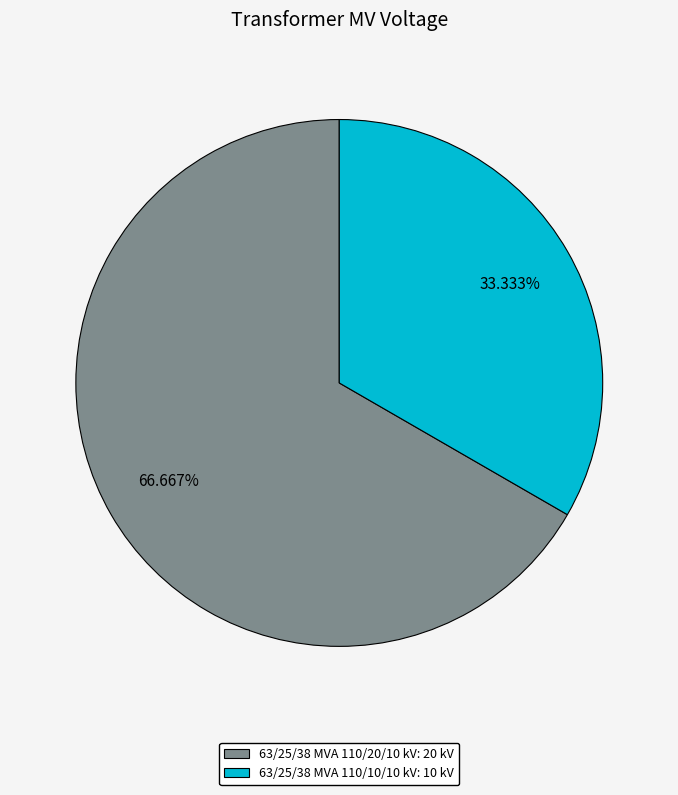

What is the total percentage of 63/25/38 MVA 110/20/10 kV and 63/25/38 MVA 110/10/10 kV?

100.0%